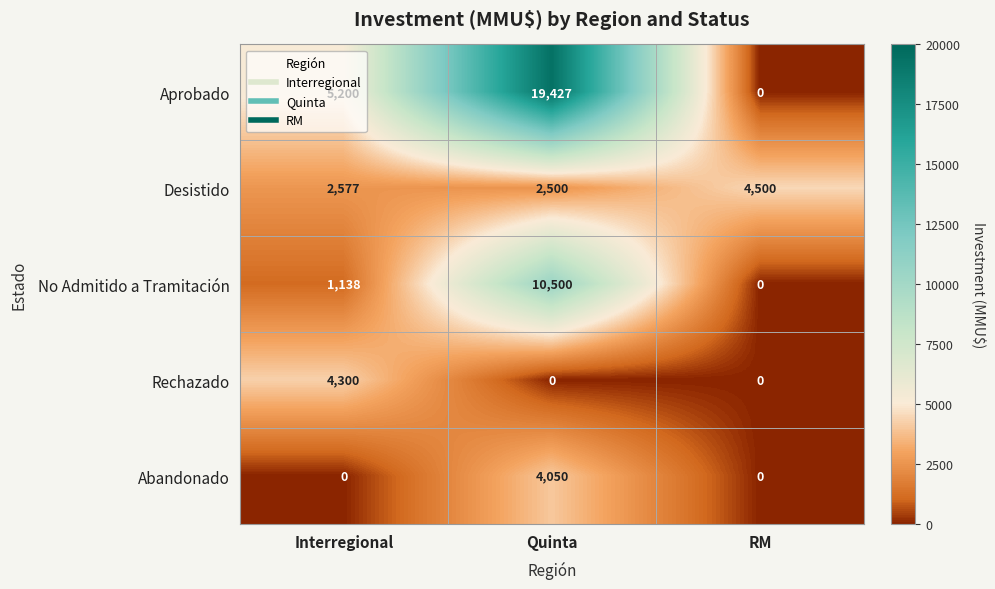

What is the average value of the Abandonado series?

1350